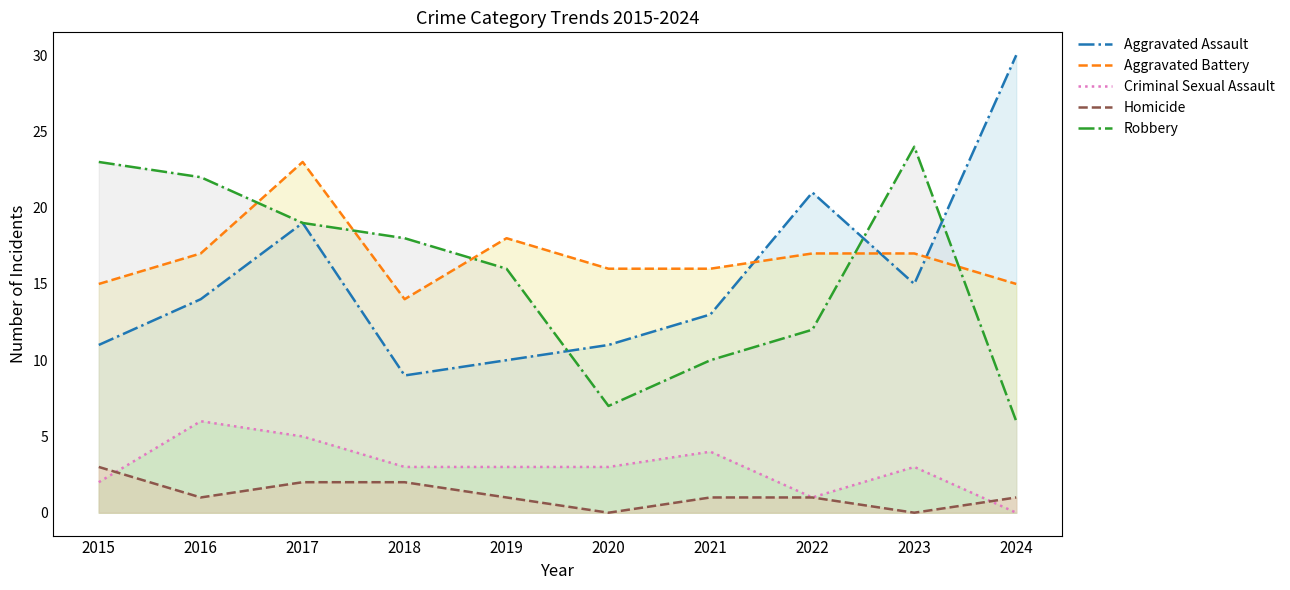

What are all the series names shown in the legend?

Aggravated Assault, Aggravated Battery, Criminal Sexual Assault, Homicide, Robbery